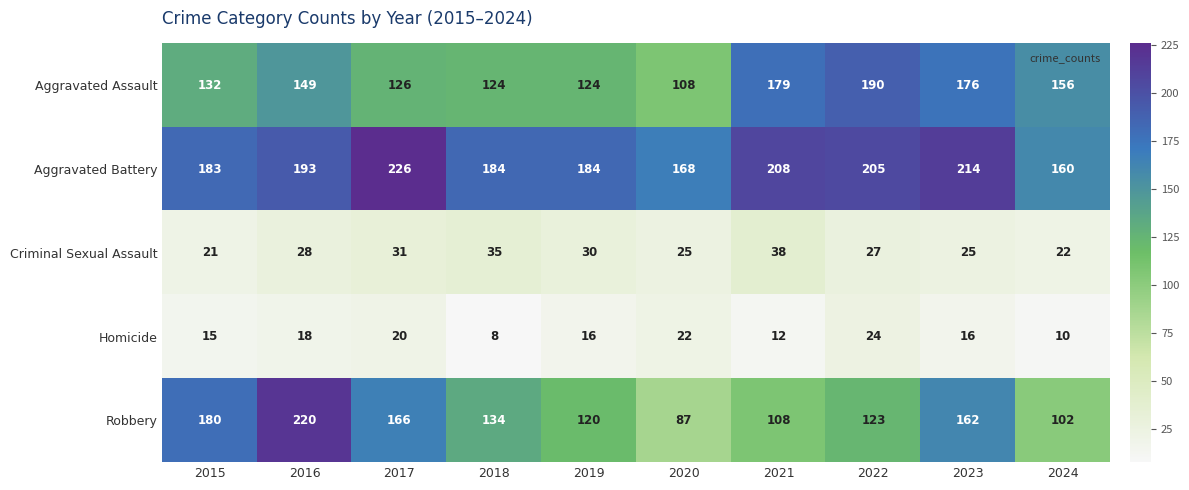

What is the difference between the highest and lowest values at 2022?

181